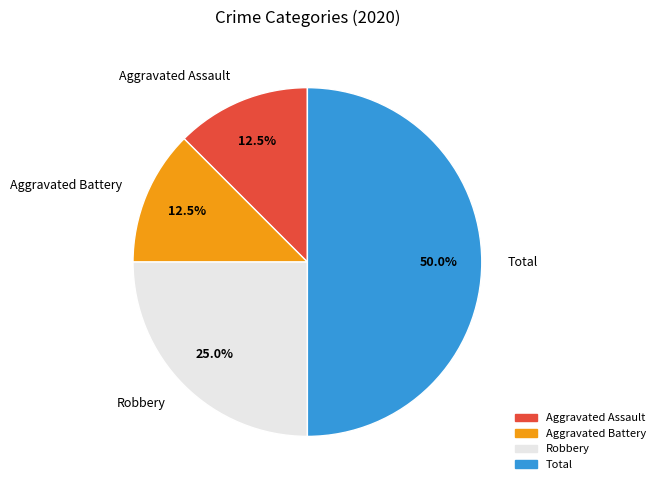

Approximately how many times larger is the value at Aggravated Assault compared to Aggravated Battery?

1.0